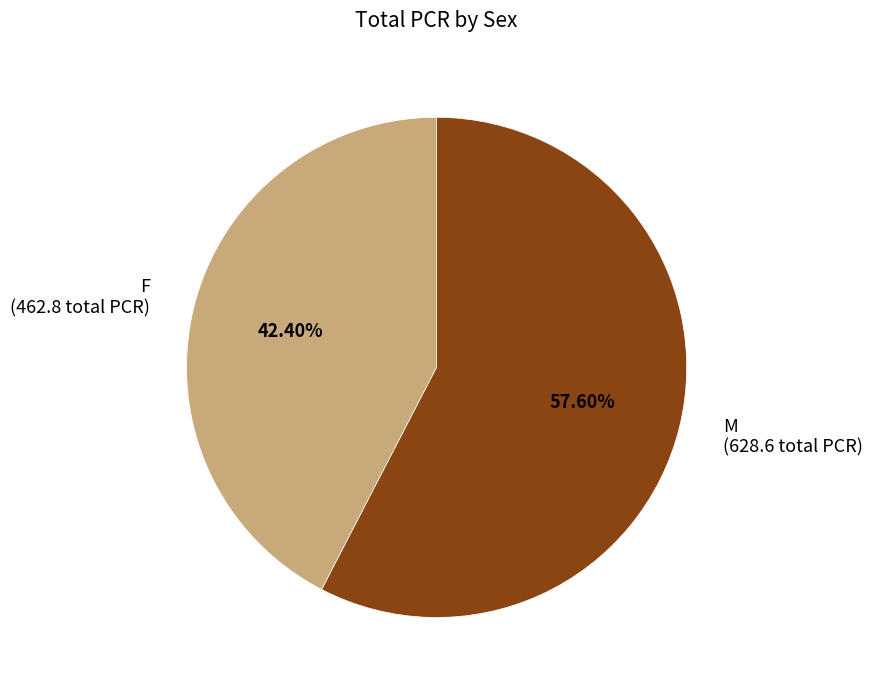

Is it true that F is 32% of the pie?

False